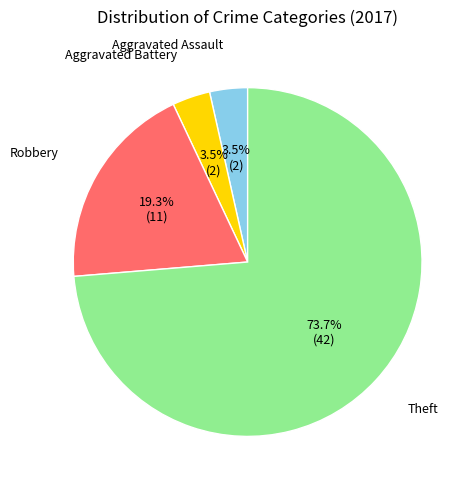

Does any single category account for the majority?

Yes